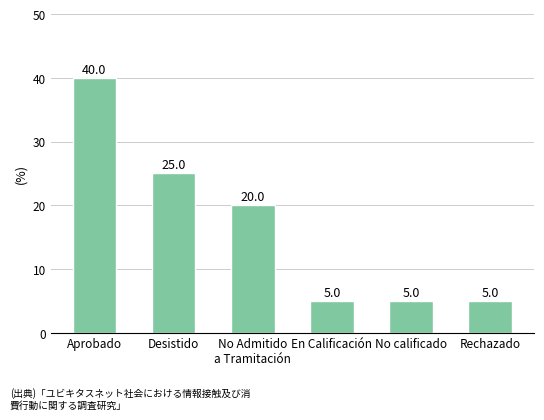

Which has a higher value, Aprobado or Desistido?

Aprobado